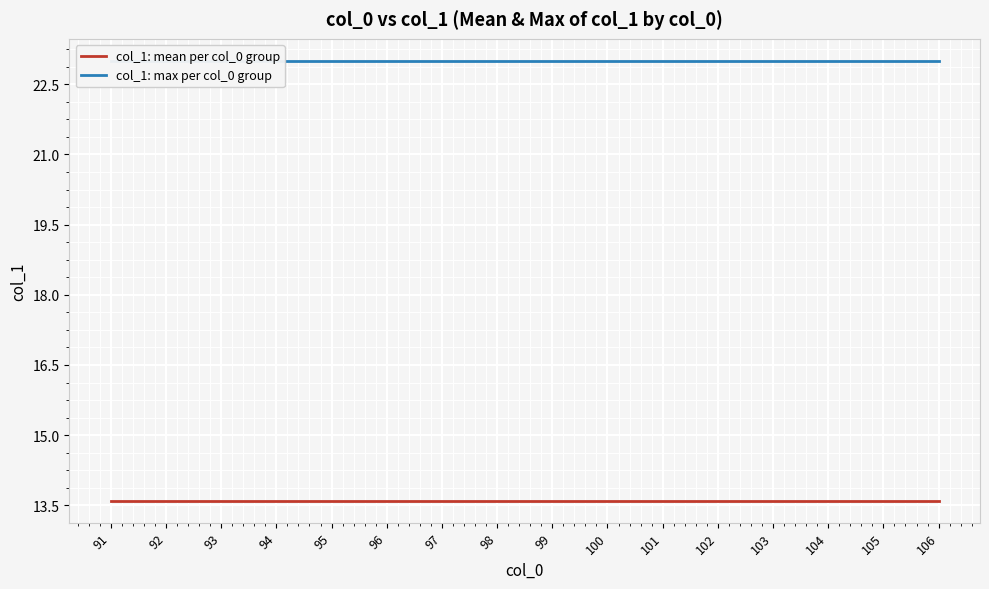

Where is col_1: mean per col_0 group nearest to the value 13?

91